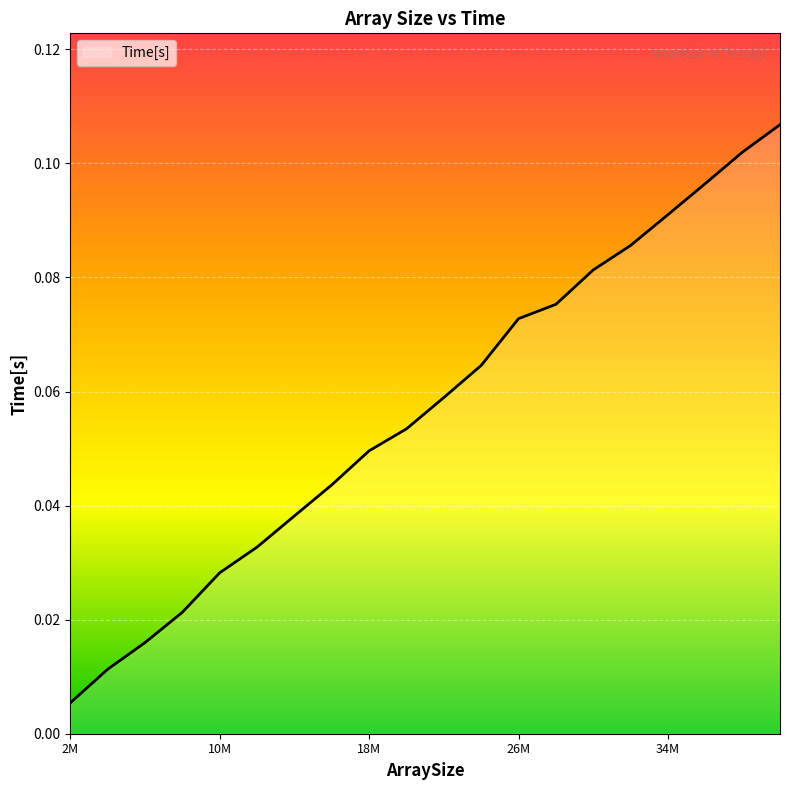

How many lines are shown in the chart?

1